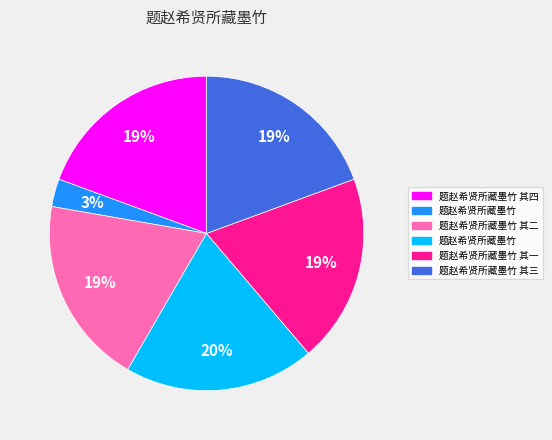

How many slices are in this pie chart?

6